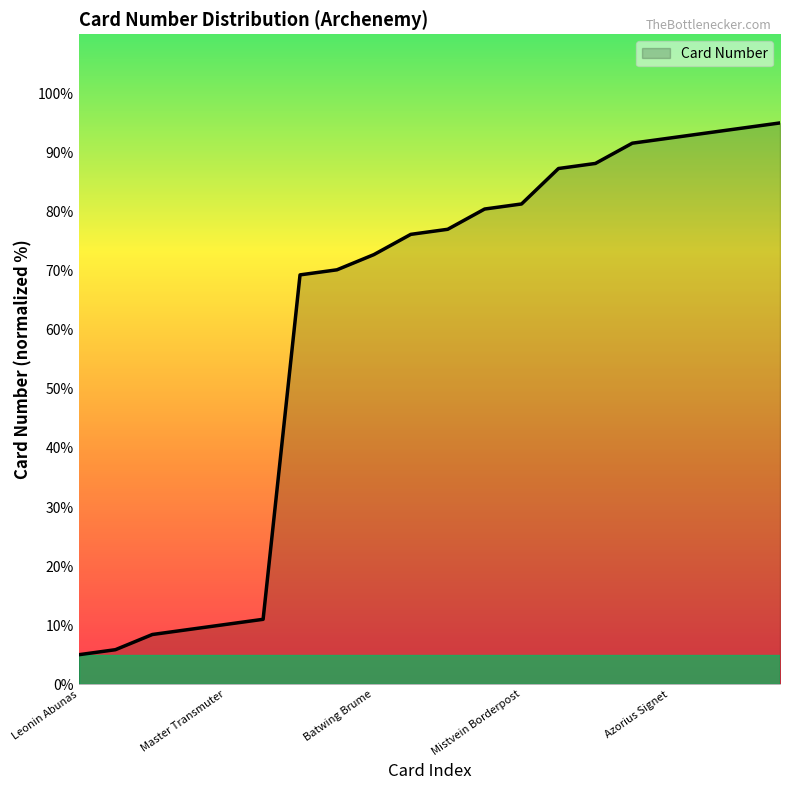

What is the difference between the maximum and minimum values?

90.0